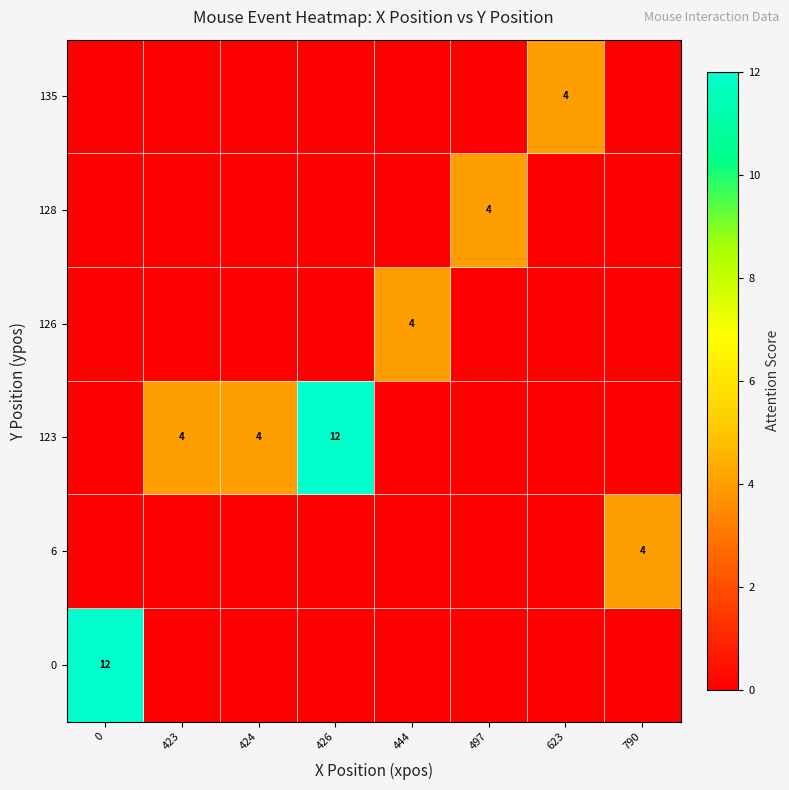

How many values in row_2 are above zero?

3